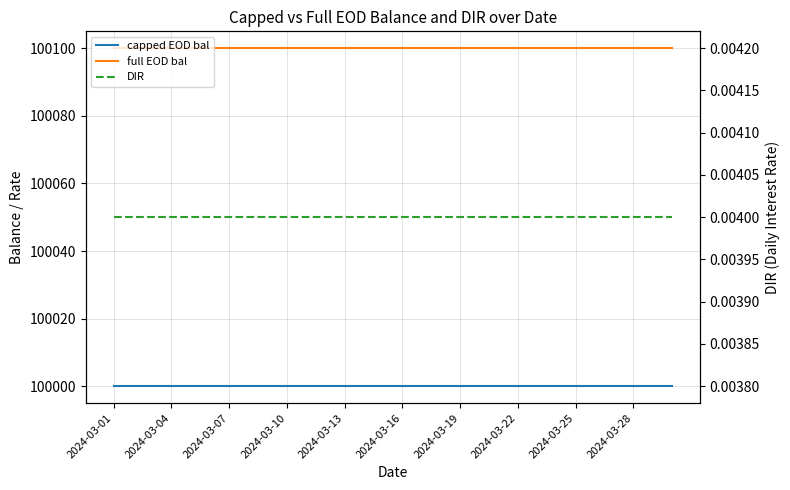

Is it true that capped EOD bal equals 100000.0 at 13?

True